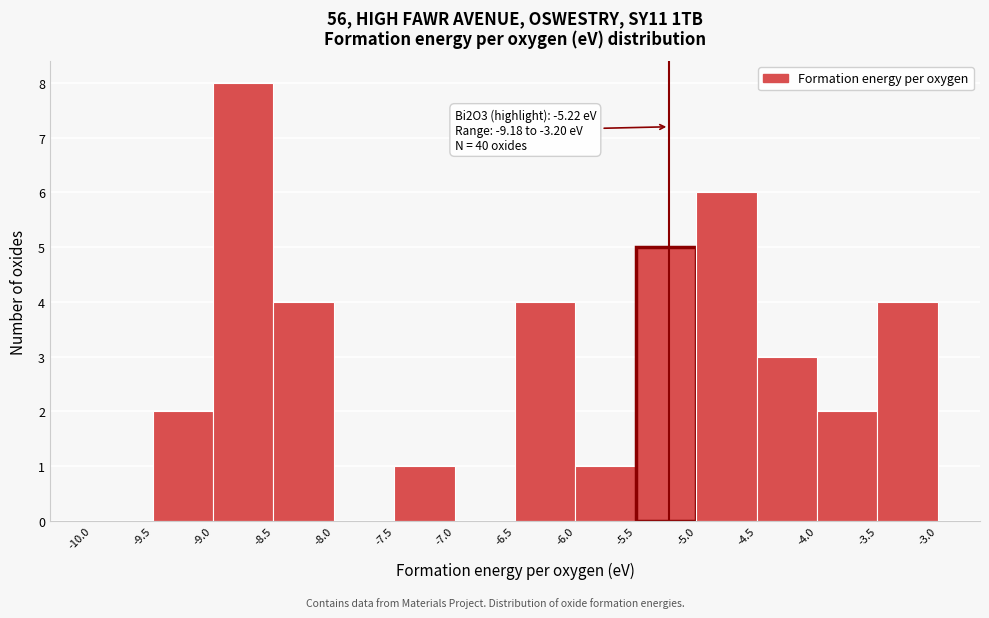

Over which range of the x-axis is the bar tallest?

-9.0 to -8.5